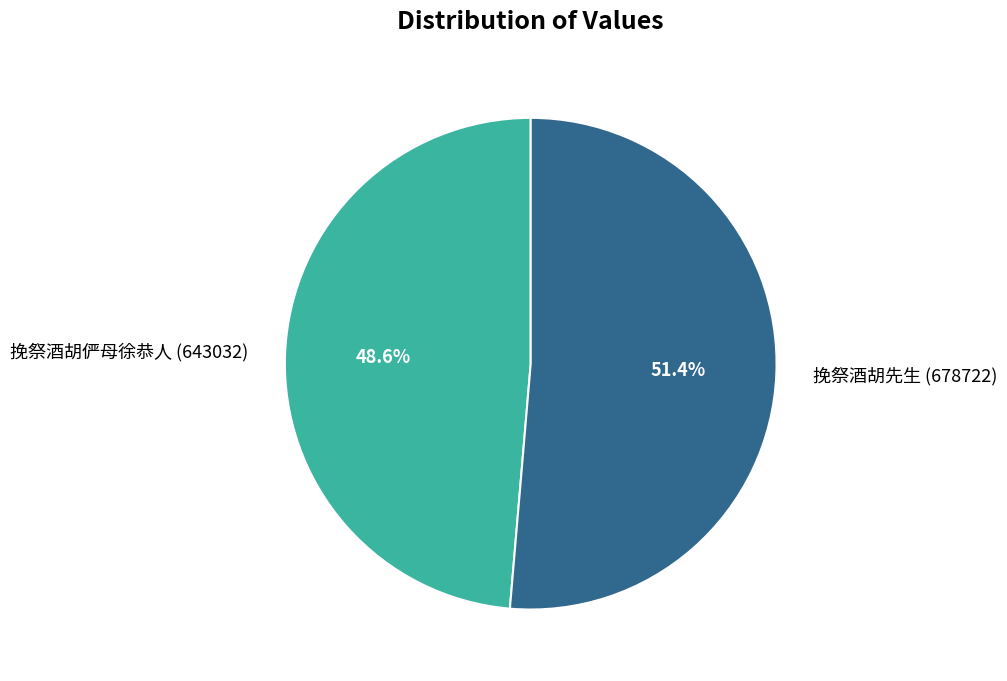

How many segments does this pie chart have?

2